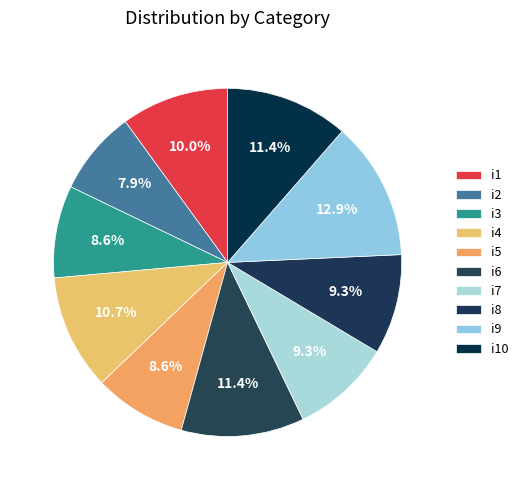

How many slices are in this pie chart?

10